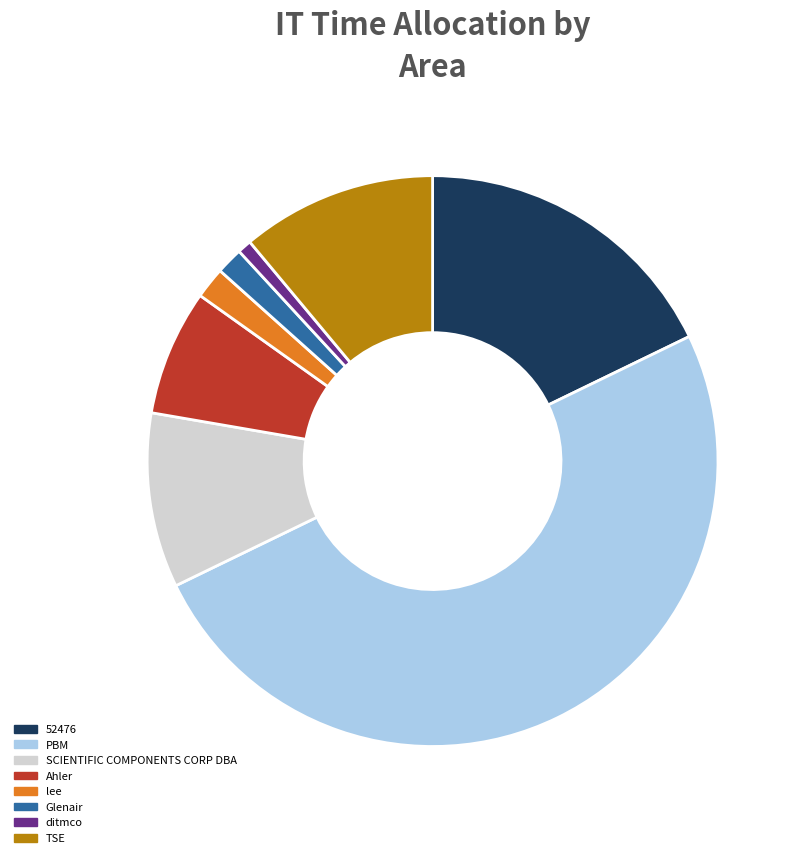

Is SCIENTIFIC COMPONENTS CORP DBA the majority of the pie?

No